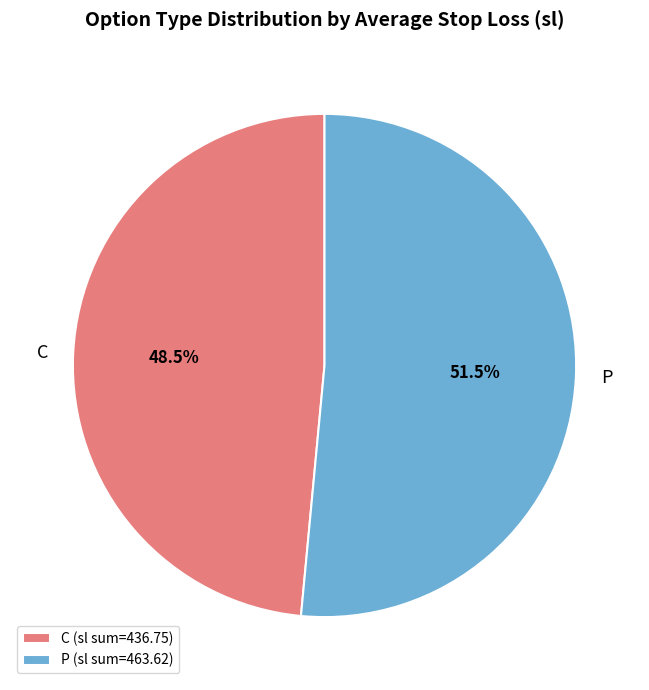

How many segments does this pie chart have?

2